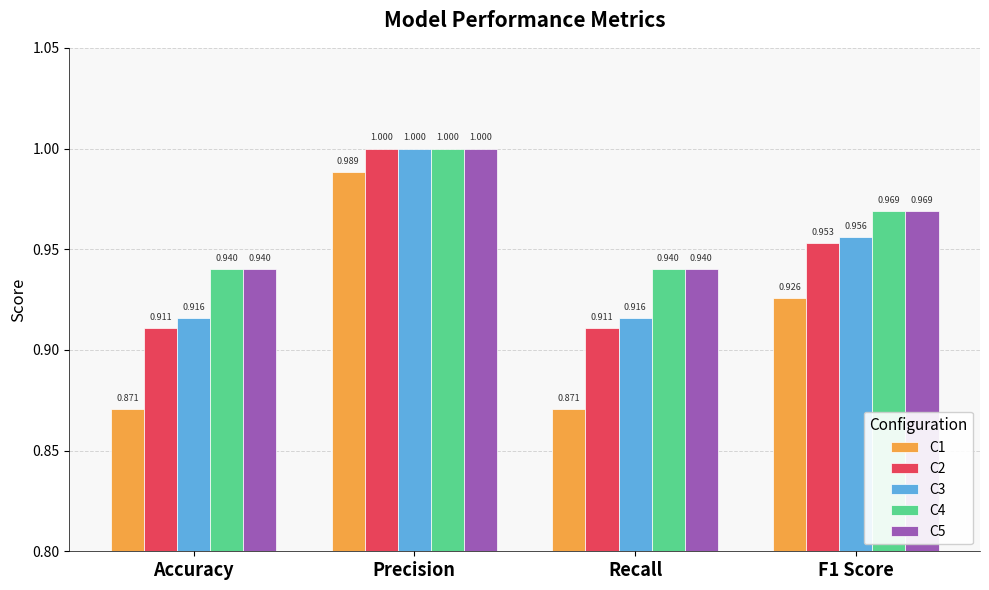

At which label does C2 reach its peak?

Precision